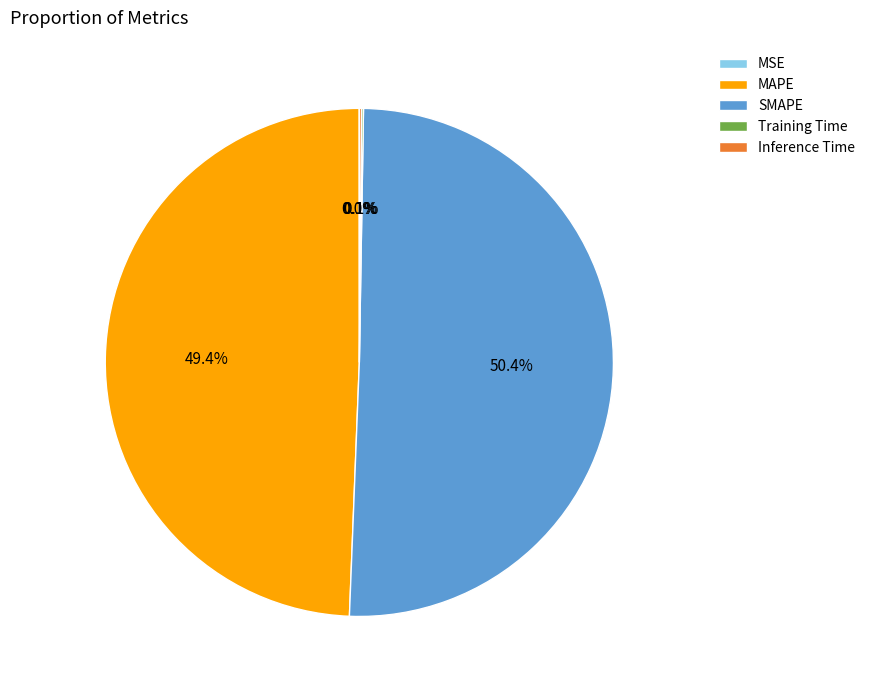

What is the majority slice?

SMAPE